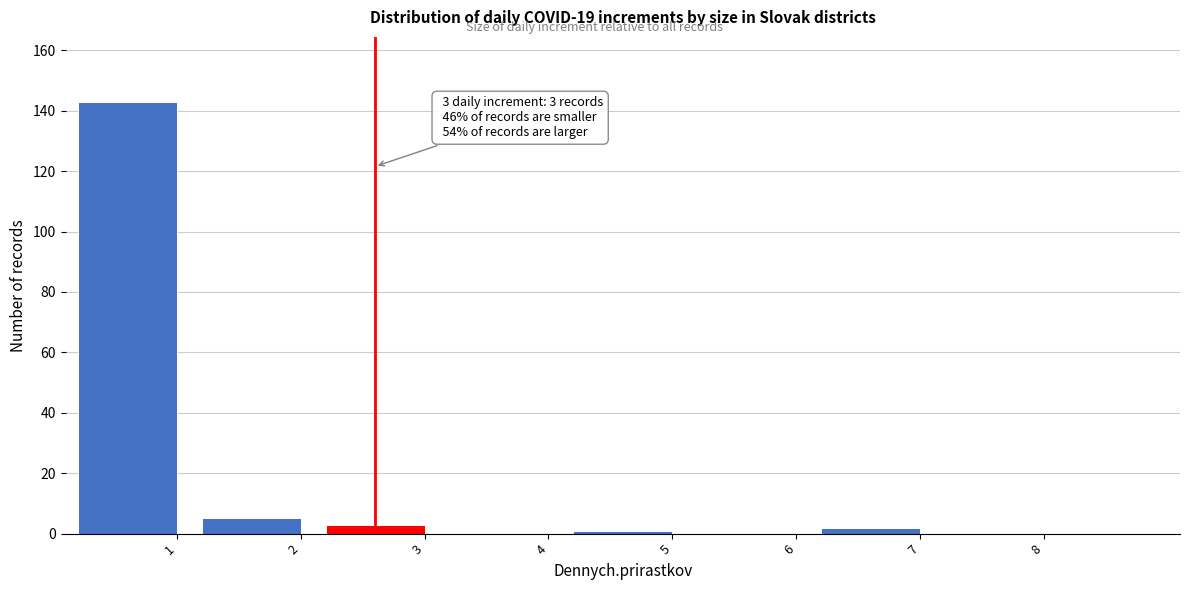

Reading left to right, transcribe all the data shown in this chart.

1=143	2=5	3=3	4=0	5=1	6=0	7=2	8=0